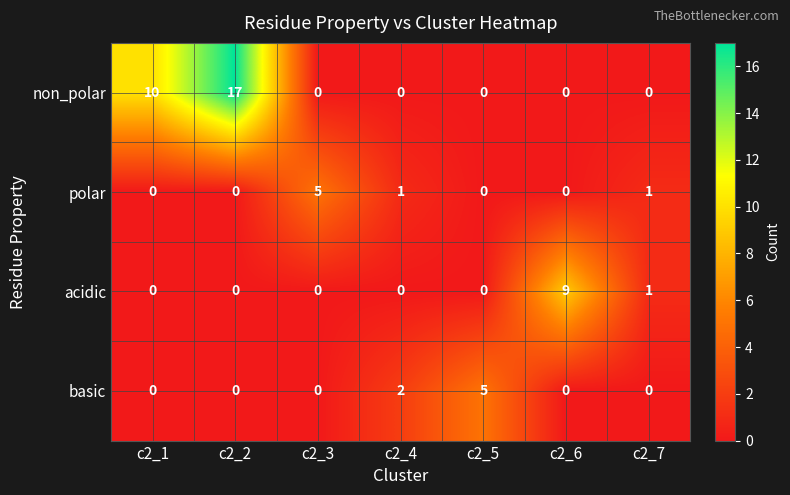

Reading left to right, list all the values displayed in this chart.

non_polar: c2_1=10	c2_2=17	c2_3=0	c2_4=0	c2_5=0	c2_6=0	c2_7=0
polar: c2_1=0	c2_2=0	c2_3=5	c2_4=1	c2_5=0	c2_6=0	c2_7=1
acidic: c2_1=0	c2_2=0	c2_3=0	c2_4=0	c2_5=0	c2_6=9	c2_7=1
basic: c2_1=0	c2_2=0	c2_3=0	c2_4=2	c2_5=5	c2_6=0	c2_7=0